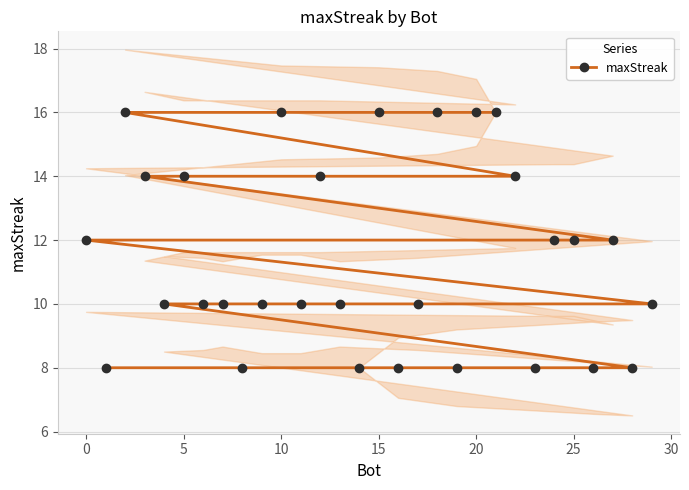

Count the number of data series in this chart.

1